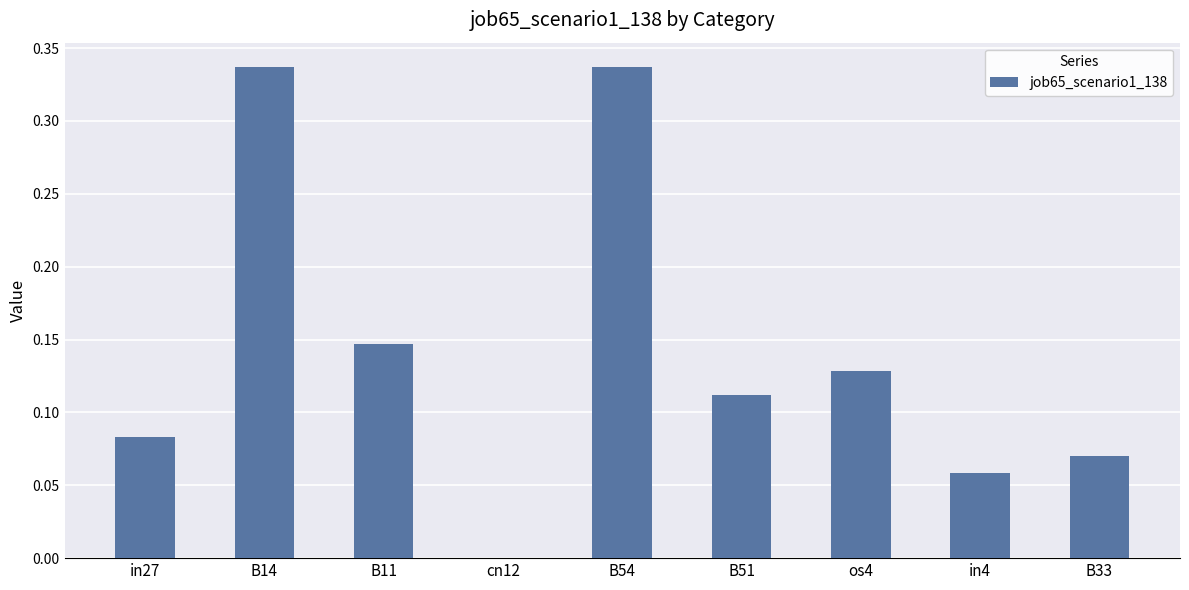

How many series are shown in this chart?

1